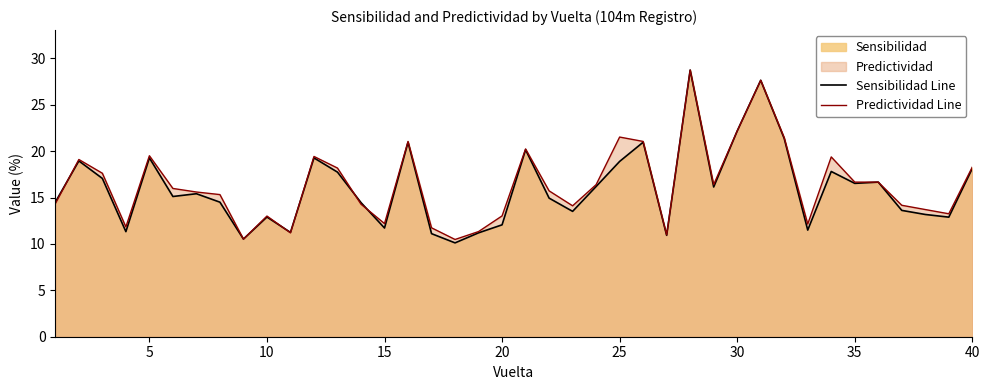

At how many categories does at least one series exceed 11?

37